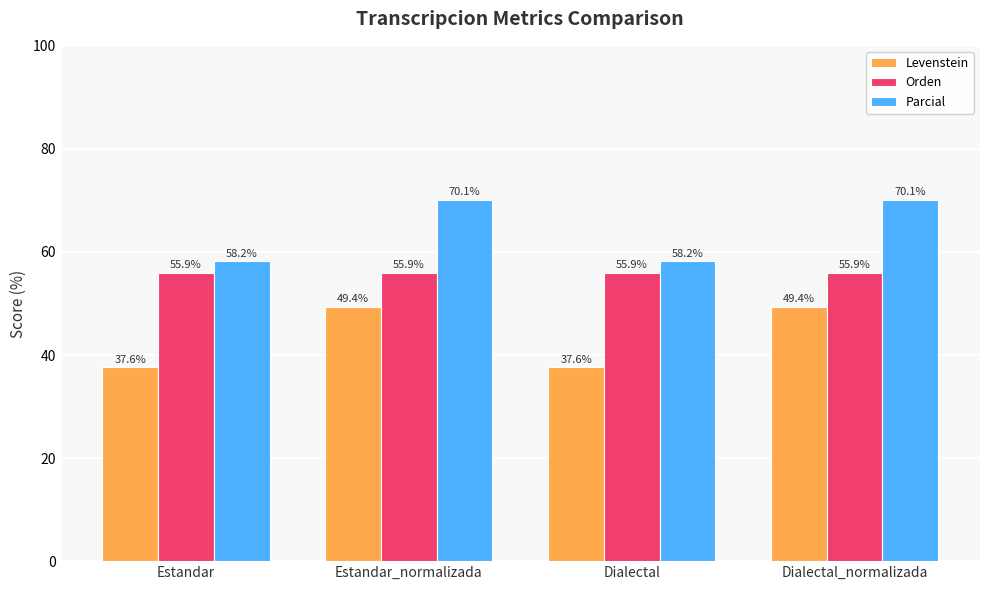

What is the highest value of the Parcial series?

70.1